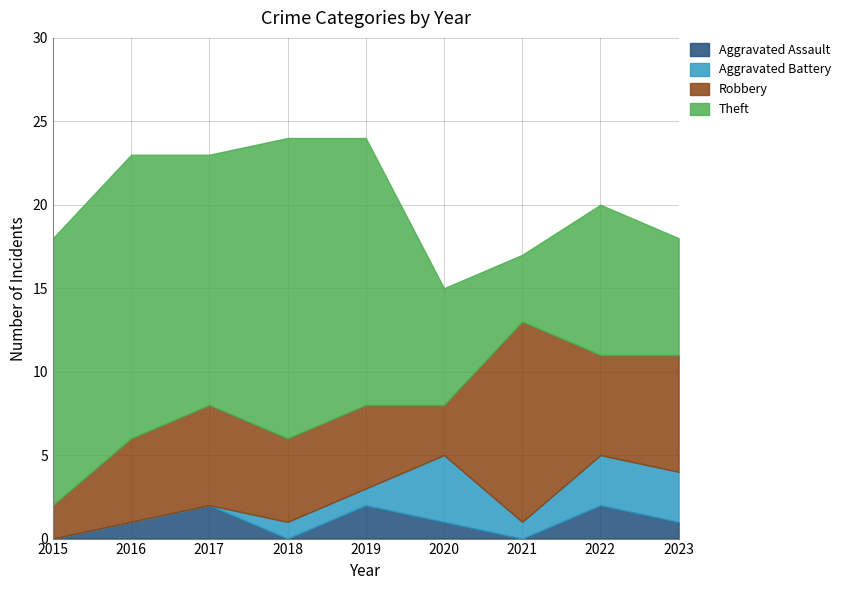

Reading left to right, transcribe all the data shown in this chart.

Aggravated Assault: 0	1	2	0	2	1	0	2	1
Aggravated Battery: 0	0	0	1	1	4	1	3	3
Robbery: 2	5	6	5	5	3	12	6	7
Theft: 16	17	15	18	16	7	4	9	7